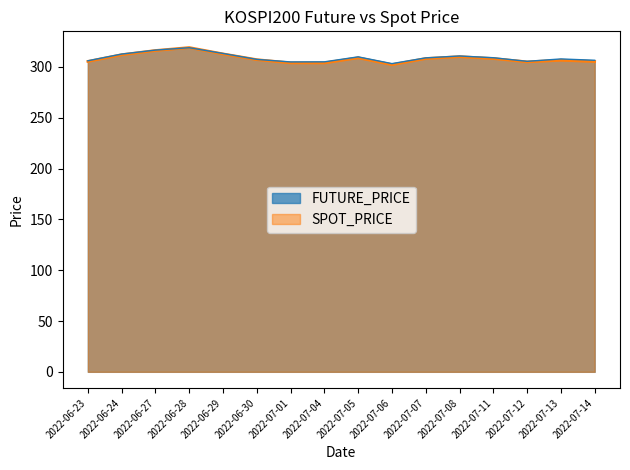

What is the minimum value shown in the chart?

302.3